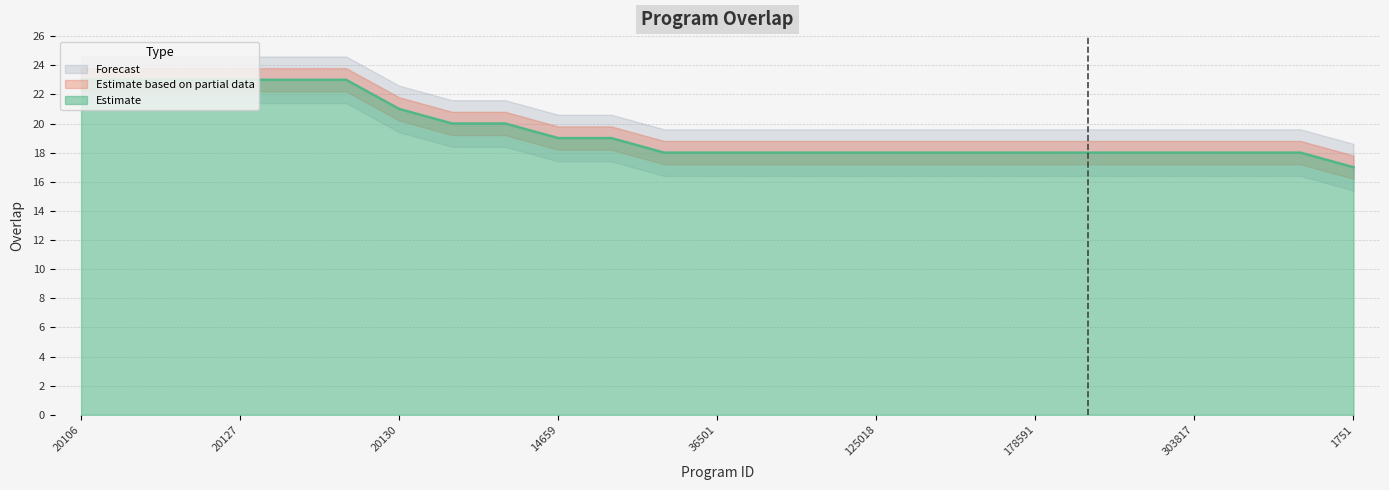

How many lines are shown in the chart?

1